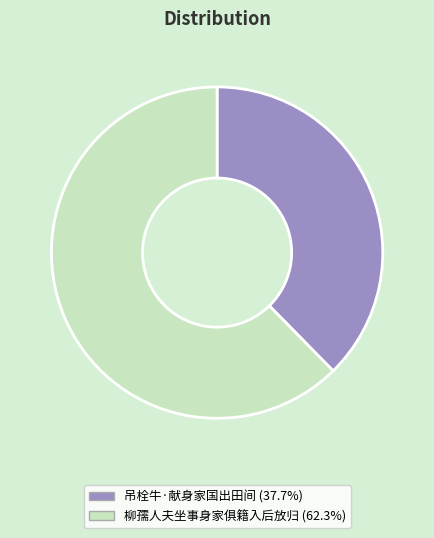

Do 柳孺人夫坐事身家俱籍入后放归 and 吊栓牛·献身家国出田间 together represent more than half of the pie?

Yes